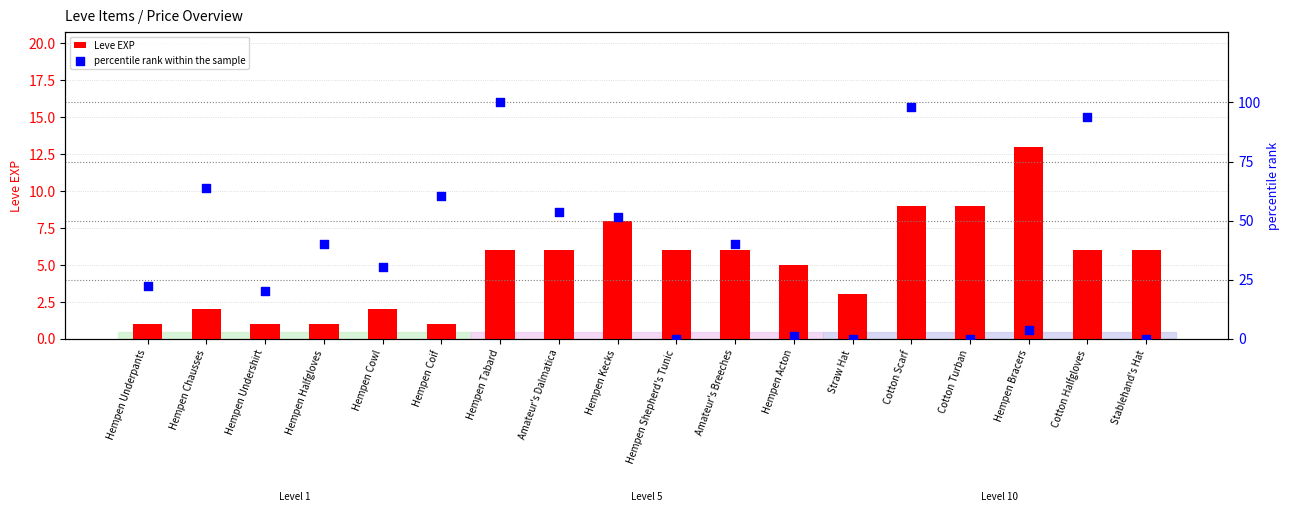

Is the value of percentile rank within the sample at Hempen Coif greater than the value of Leve EXP at Hempen Acton?

Yes